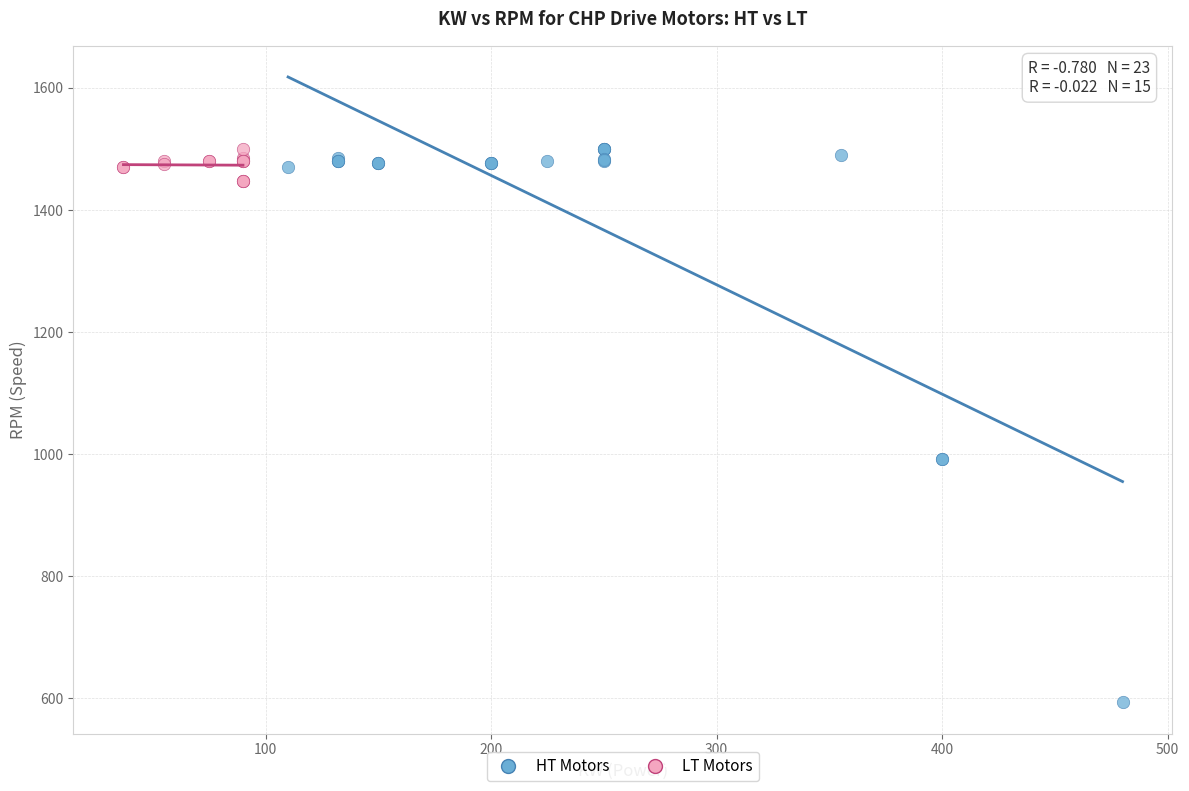

Which series has the largest Y range (max minus min)?

HT Motors